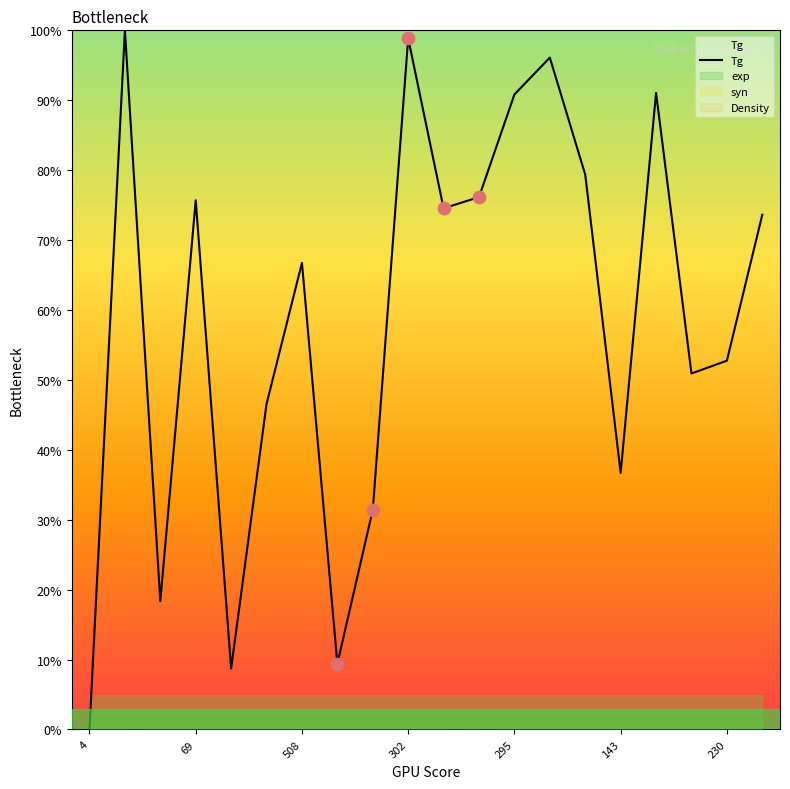

True or false: Tg has a value of 98.4 at 508.

False